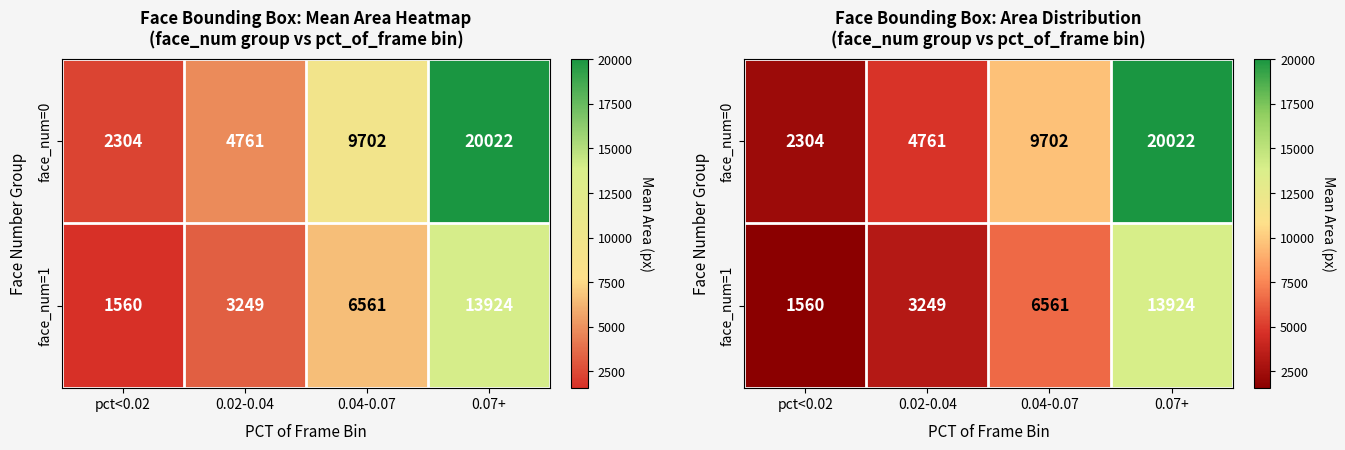

What is the difference between the highest and lowest values at 0.04-0.07?

3141